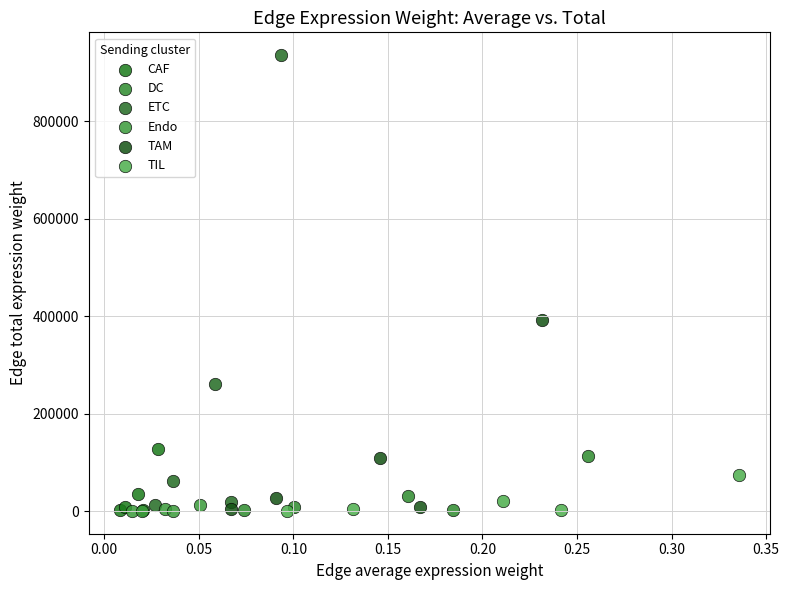

What are all the series names shown in the legend?

CAF, DC, ETC, Endo, TAM, TIL